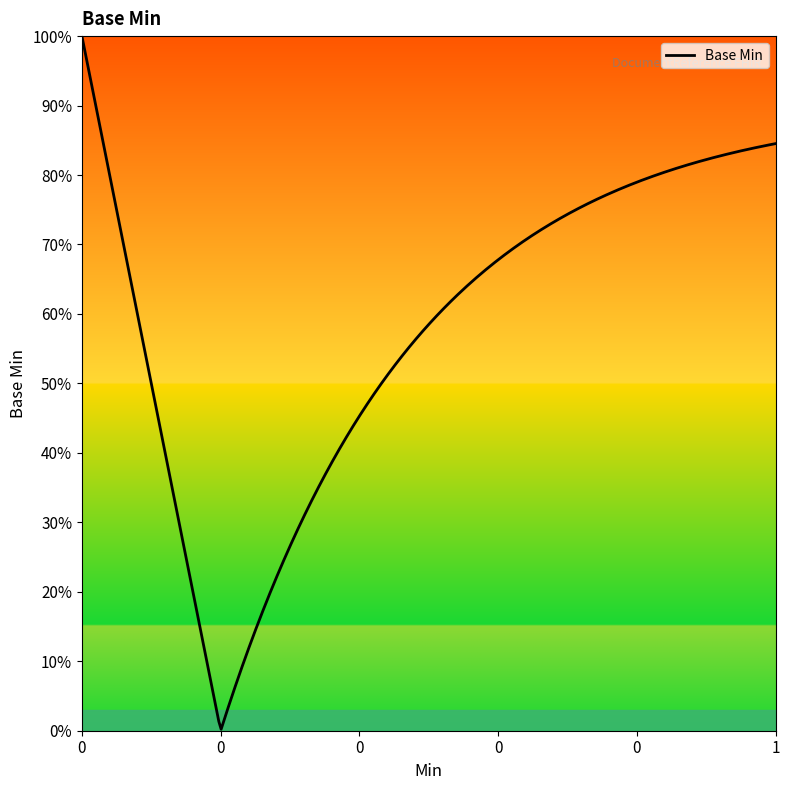

Does the chart have visible grid lines?

No